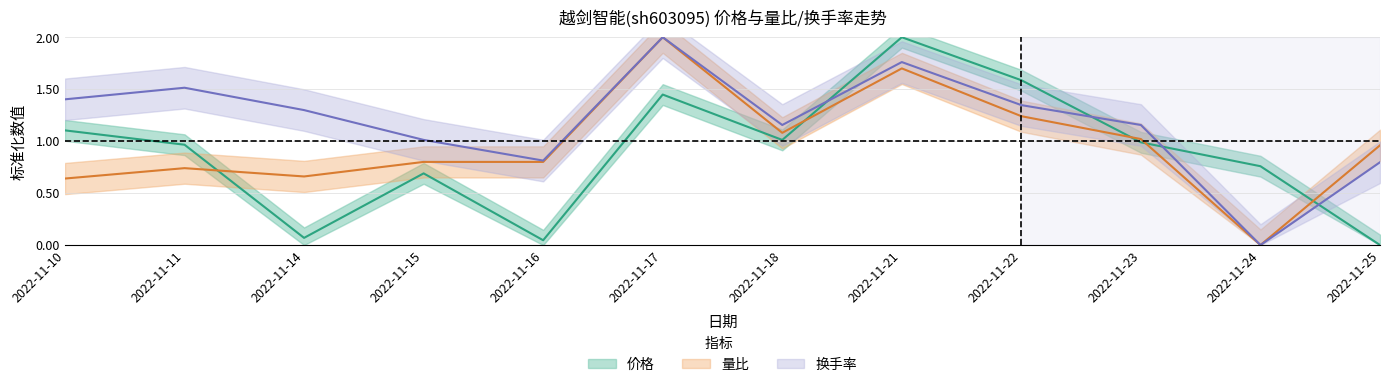

Reading right to left, what are all the values shown in this chart?

价格: 0.0	0.8	1.0	1.6	2.0	1.0	1.4	0.0	0.7	0.1	1.0	1.1
量比: 1.0	0.0	1.0	1.2	1.7	1.1	2.0	0.8	0.8	0.7	0.7	0.6
换手率: 0.8	0.0	1.2	1.3	1.8	1.2	2.0	0.8	1.0	1.3	1.5	1.4